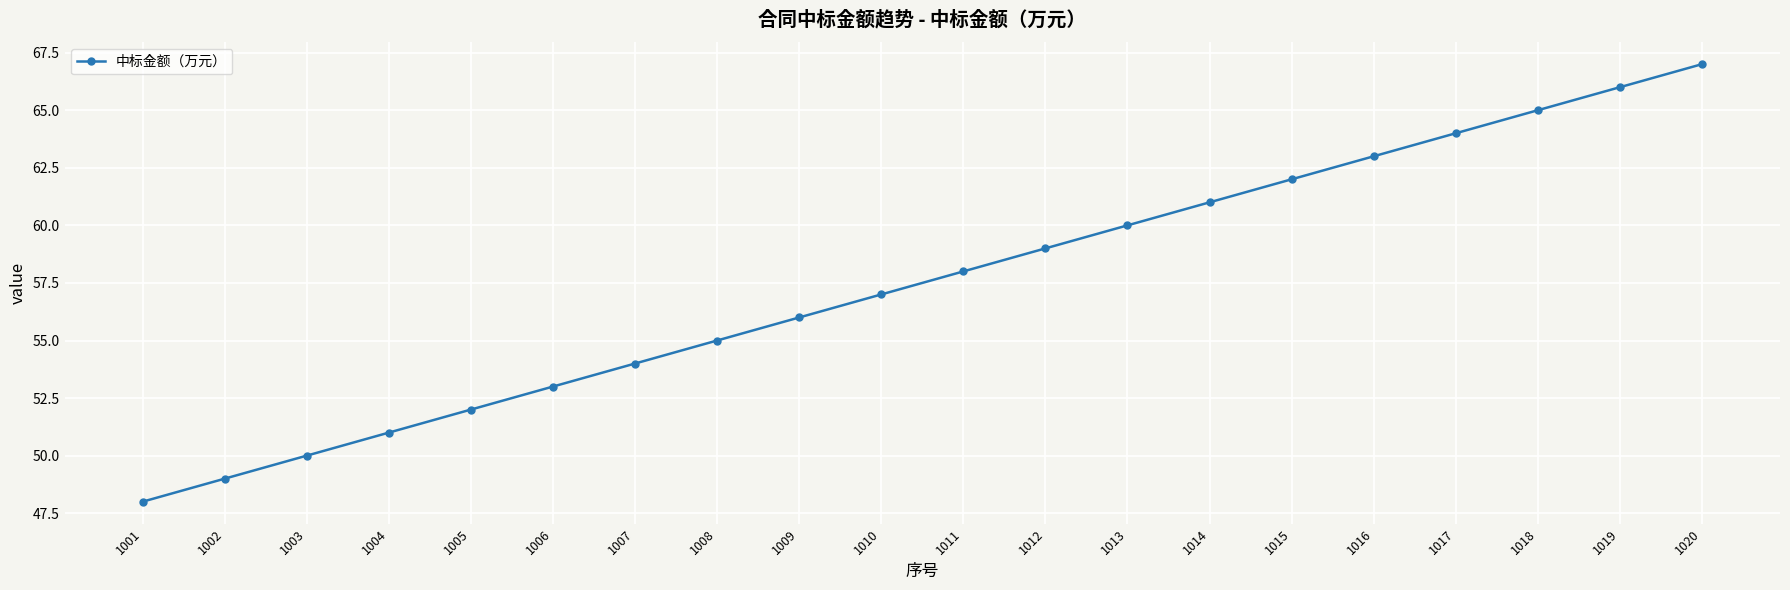

What is the maximum value shown in the chart?

67